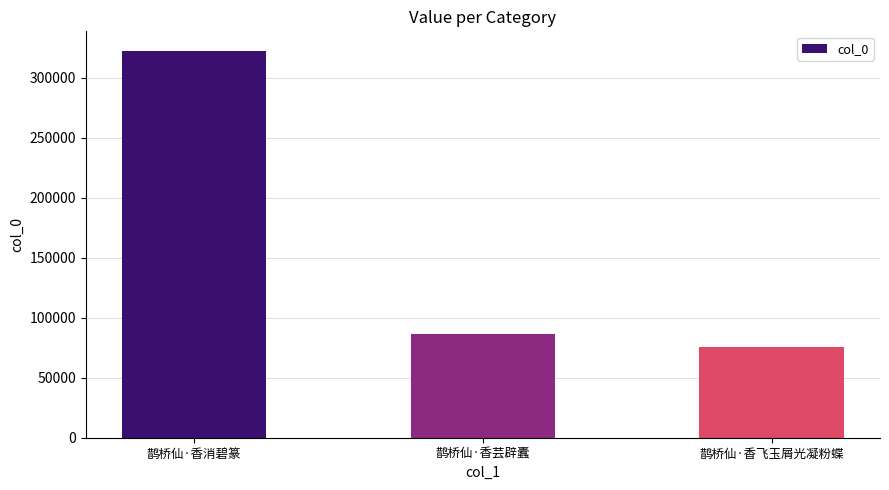

How many bars are there in total?

3